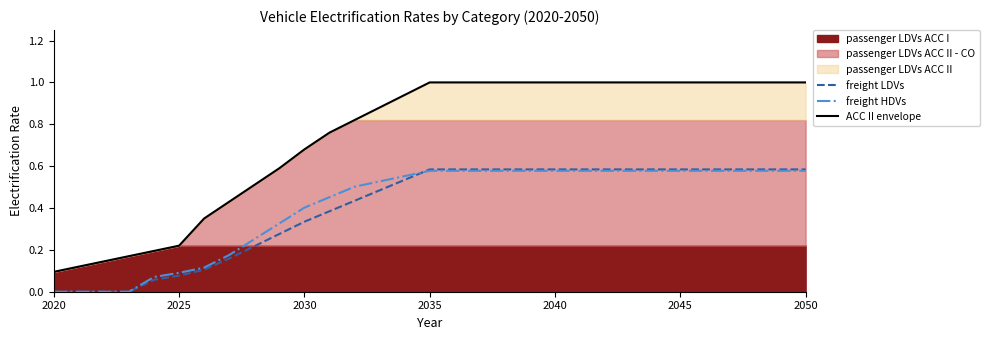

The freight LDVs series shows -0.2 at 2020. True or false?

False